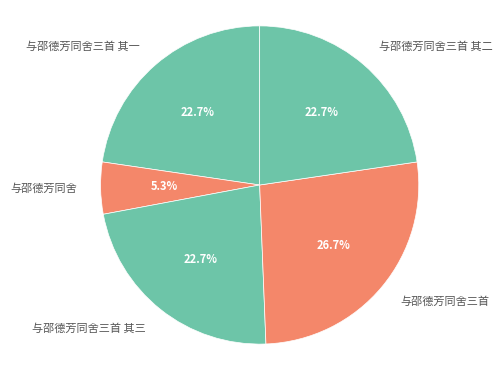

True or false: 与邵德芳同舍三首 其二 accounts for 23% of the total.

True